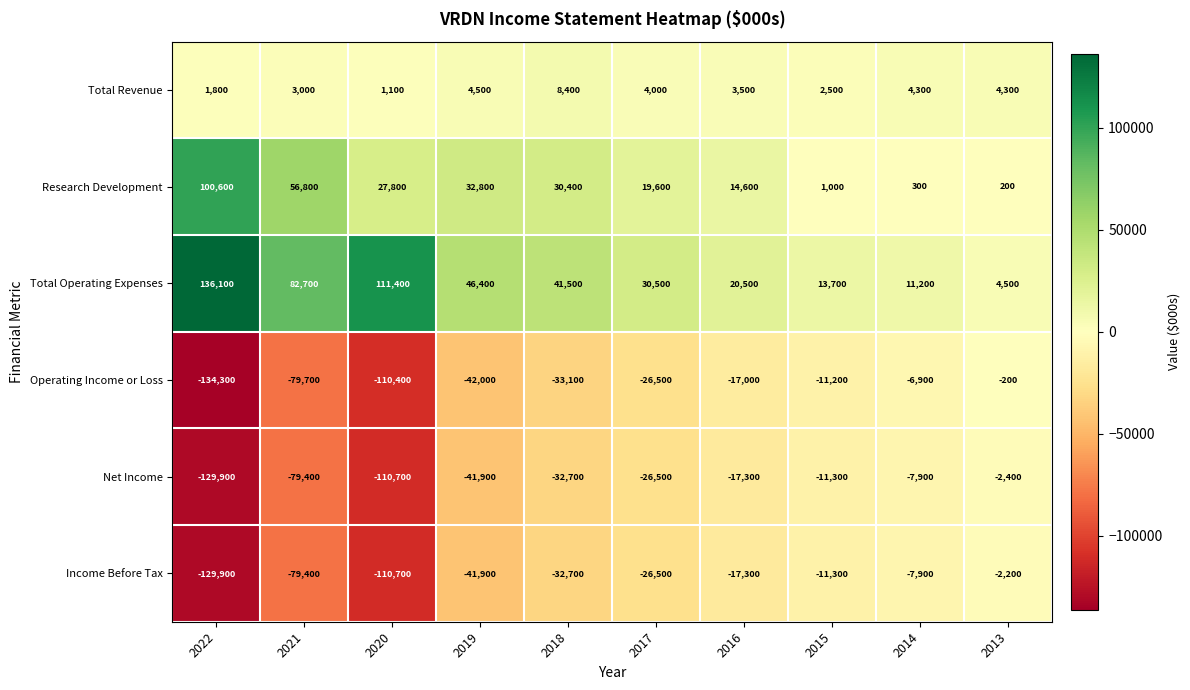

What is the difference between the maximum and minimum values in the Research Development series?

100400